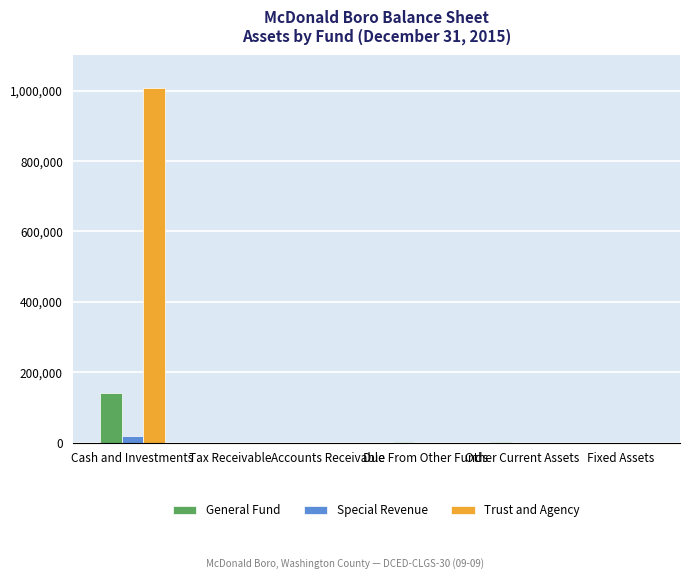

What is the spread (max minus min) of values at Due From Other Funds?

662